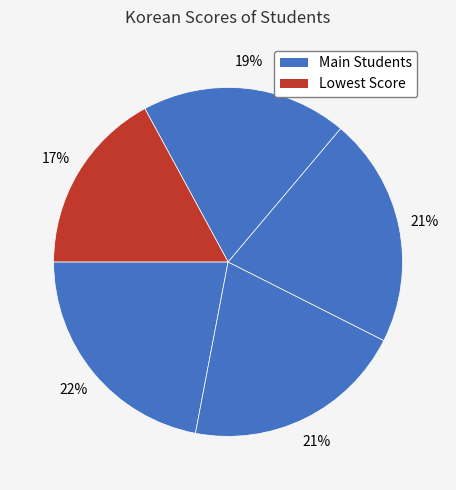

Count the number of slices in the pie.

5